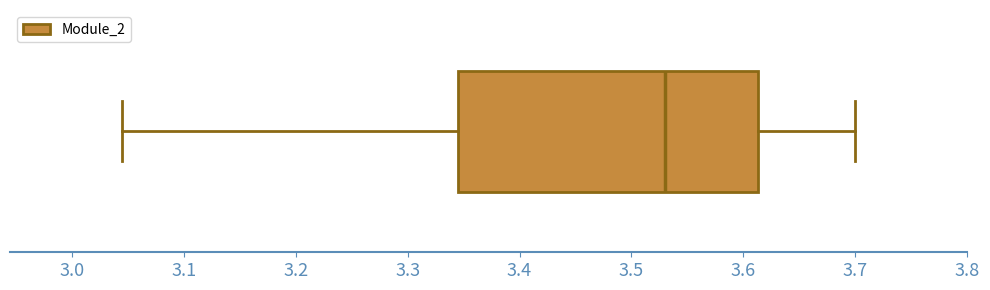

Read this box plot against the x-axis: the position of the median line, the range covered by the box, and the ends of both whiskers. The values are not printed on the chart, so give them approximately, as read against the axis.

median 3.53, box 3.34 to 3.61, whiskers 3.04 to 3.70